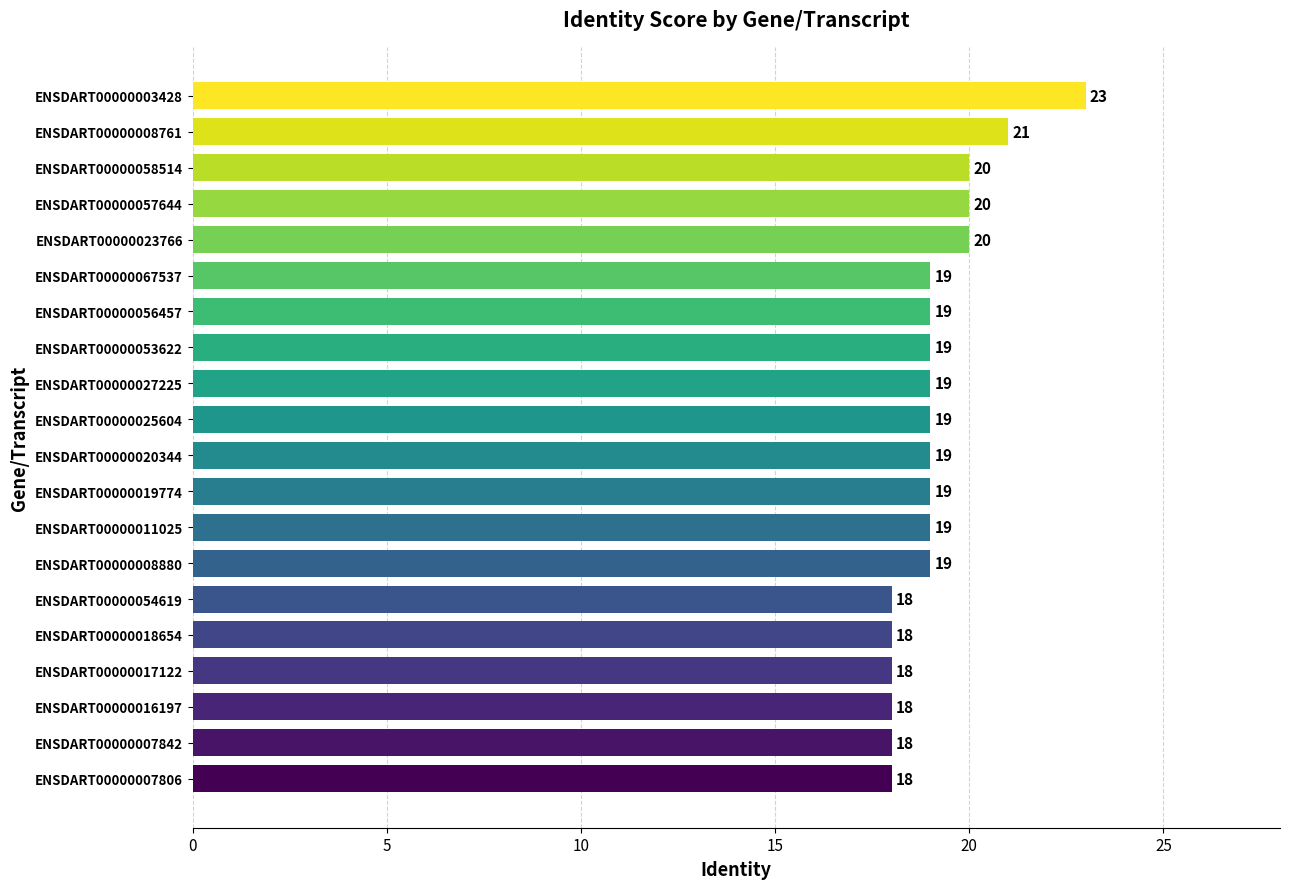

Reading bottom to top, extract all data points from this chart.

ENSDART00000007806=18	ENSDART00000007842=18	ENSDART00000016197=18	ENSDART00000017122=18	ENSDART00000018654=18	ENSDART00000054619=18	ENSDART00000008880=19	ENSDART00000011025=19	ENSDART00000019774=19	ENSDART00000020344=19	ENSDART00000025604=19	ENSDART00000027225=19	ENSDART00000053622=19	ENSDART00000056457=19	ENSDART00000067537=19	ENSDART00000023766=20	ENSDART00000057644=20	ENSDART00000058514=20	ENSDART00000008761=21	ENSDART00000003428=23